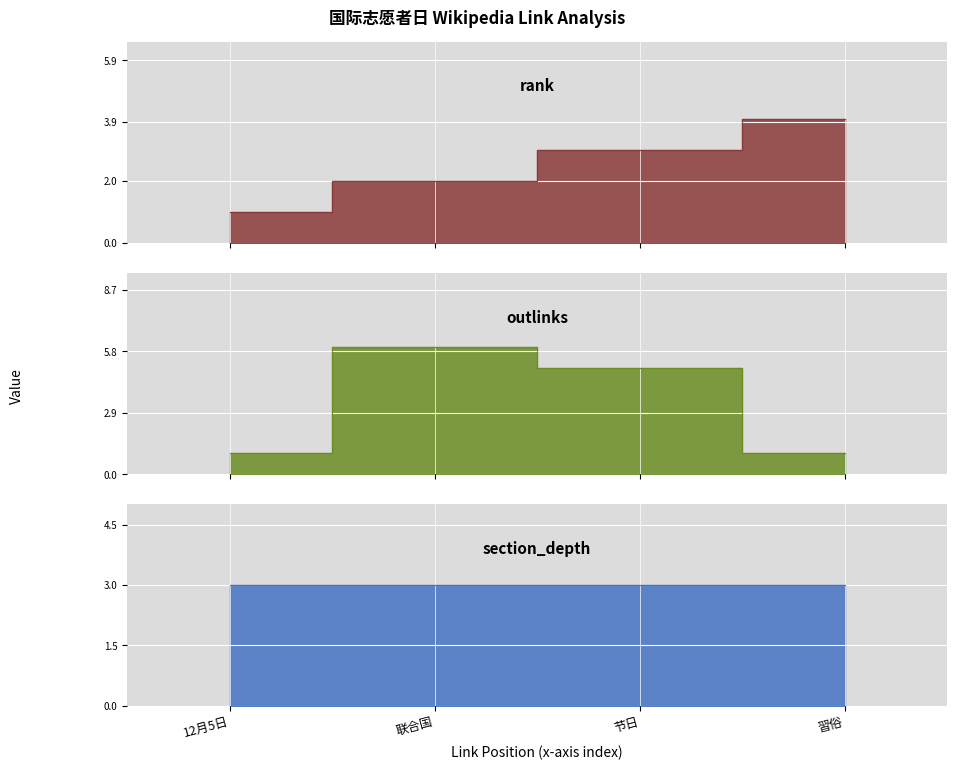

What is the difference between the second highest and second lowest values in the rank series?

1